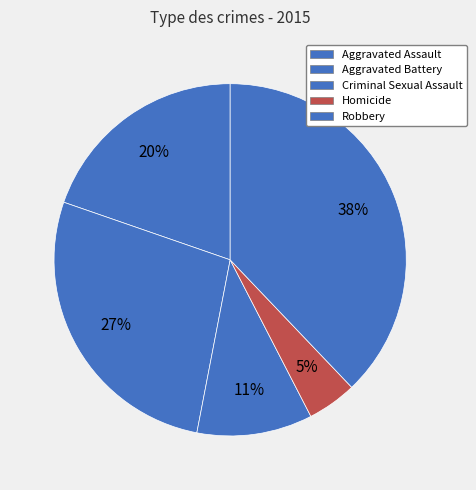

To the nearest percent, what percentage of the pie is Robbery?

38%